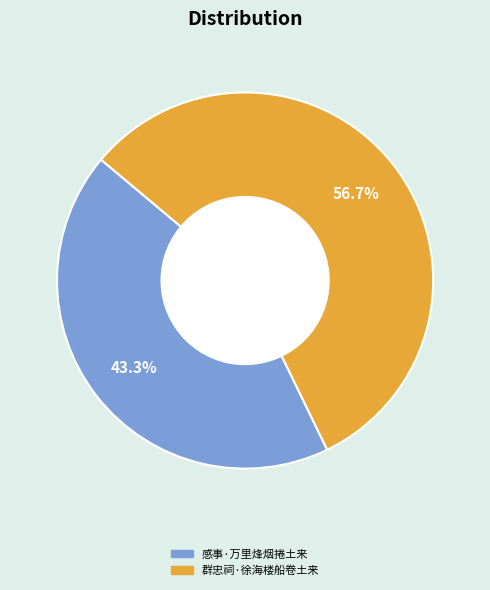

Is there any slice that represents more than half of the pie?

Yes